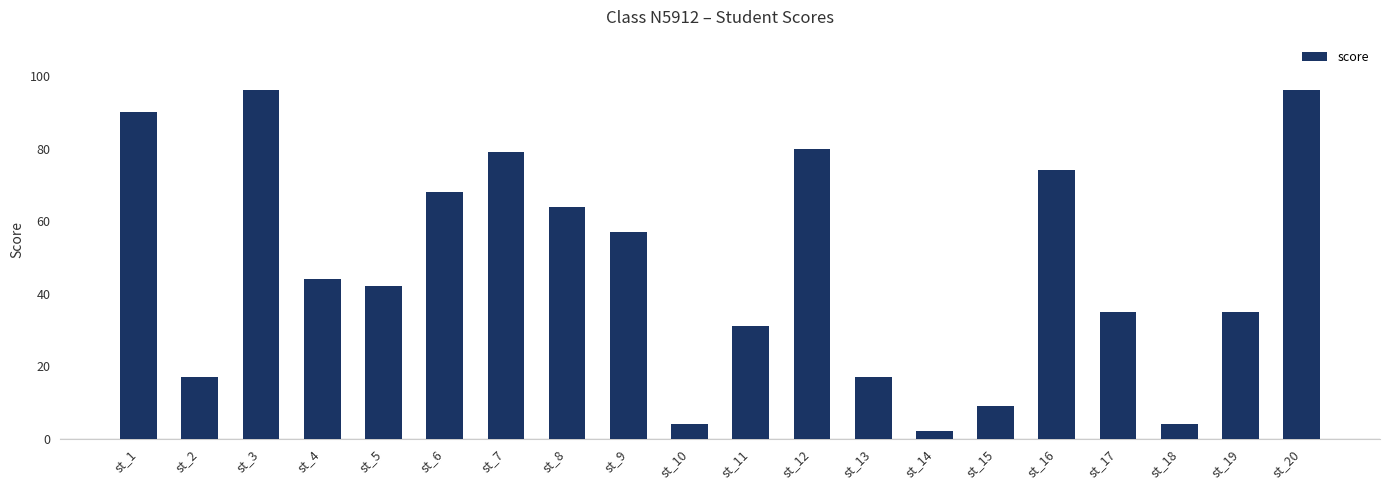

What is the sum of all values?

944